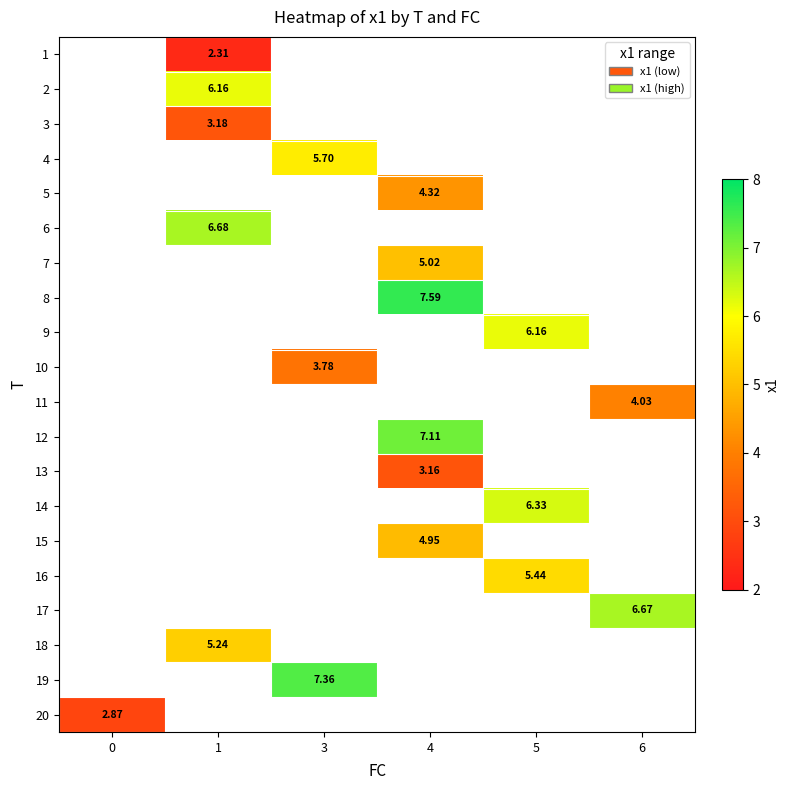

Between 4 and 3, which is larger?

3